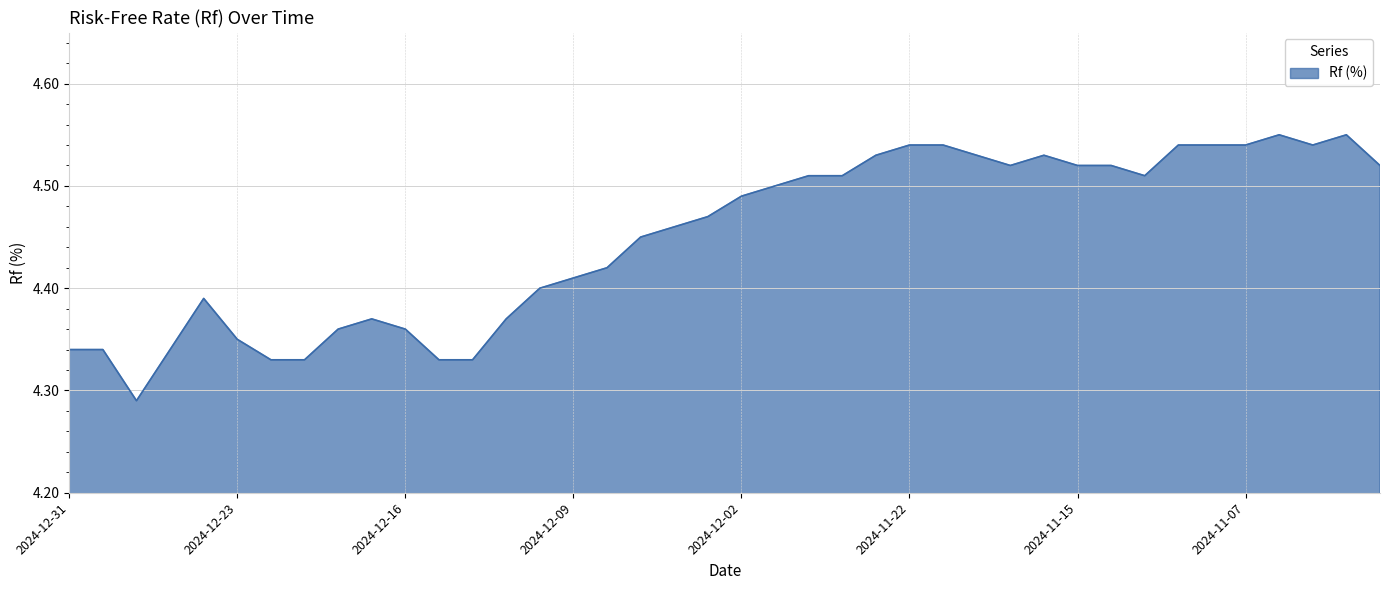

What is the difference between the maximum and minimum values?

0.3